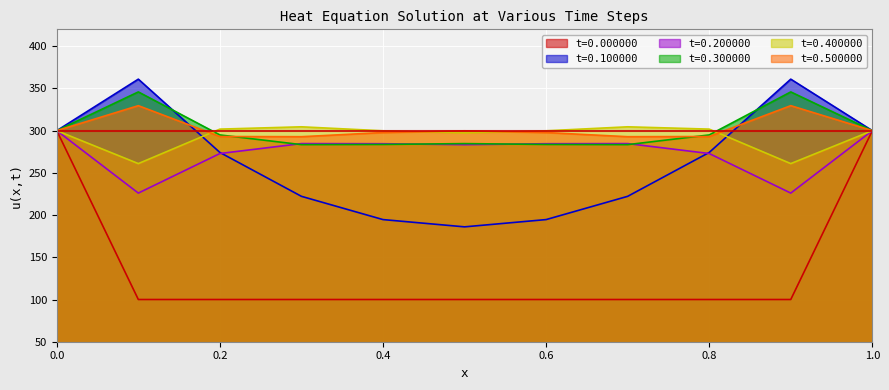

Reading left to right, extract all data points from this chart.

t=0.000000: 0.0=300.0	0.1=100.0	0.2=100.0	0.3=100.0	0.4=100.0	0.5=100.0	0.6=100.0	0.7=100.0	0.8=100.0	0.9=100.0	1.0=300.0
t=0.100000: 0.0=300.0	0.1=361.0	0.2=274.2	0.3=222.2	0.4=194.7	0.5=186.1	0.6=194.7	0.7=222.2	0.8=274.2	0.9=361.0	1.0=300.0
t=0.200000: 0.0=300.0	0.1=226.0	0.2=272.9	0.3=284.7	0.4=284.5	0.5=283.4	0.6=284.5	0.7=284.7	0.8=272.9	0.9=226.0	1.0=300.0
t=0.300000: 0.0=300.0	0.1=345.9	0.2=294.9	0.3=283.4	0.4=283.7	0.5=284.7	0.6=283.7	0.7=283.4	0.8=294.9	0.9=345.9	1.0=300.0
t=0.400000: 0.0=300.0	0.1=261.0	0.2=301.8	0.3=304.6	0.4=299.8	0.5=297.5	0.6=299.8	0.7=304.6	0.8=301.8	0.9=261.0	1.0=300.0
t=0.500000: 0.0=300.0	0.1=329.6	0.2=293.0	0.3=292.8	0.4=297.7	0.5=299.8	0.6=297.7	0.7=292.8	0.8=293.0	0.9=329.6	1.0=300.0